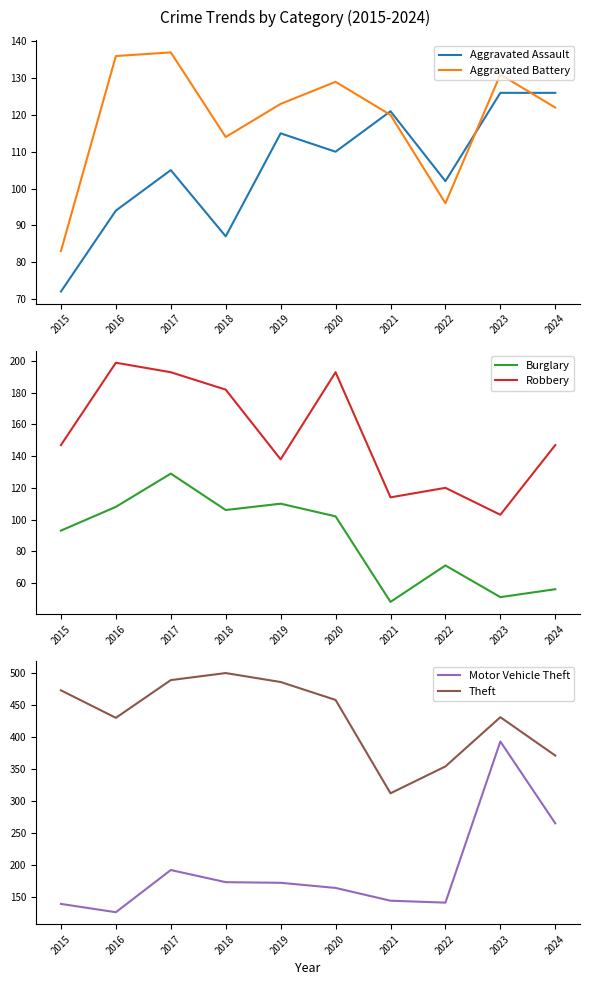

What is the highest value of the Aggravated Battery series?

137